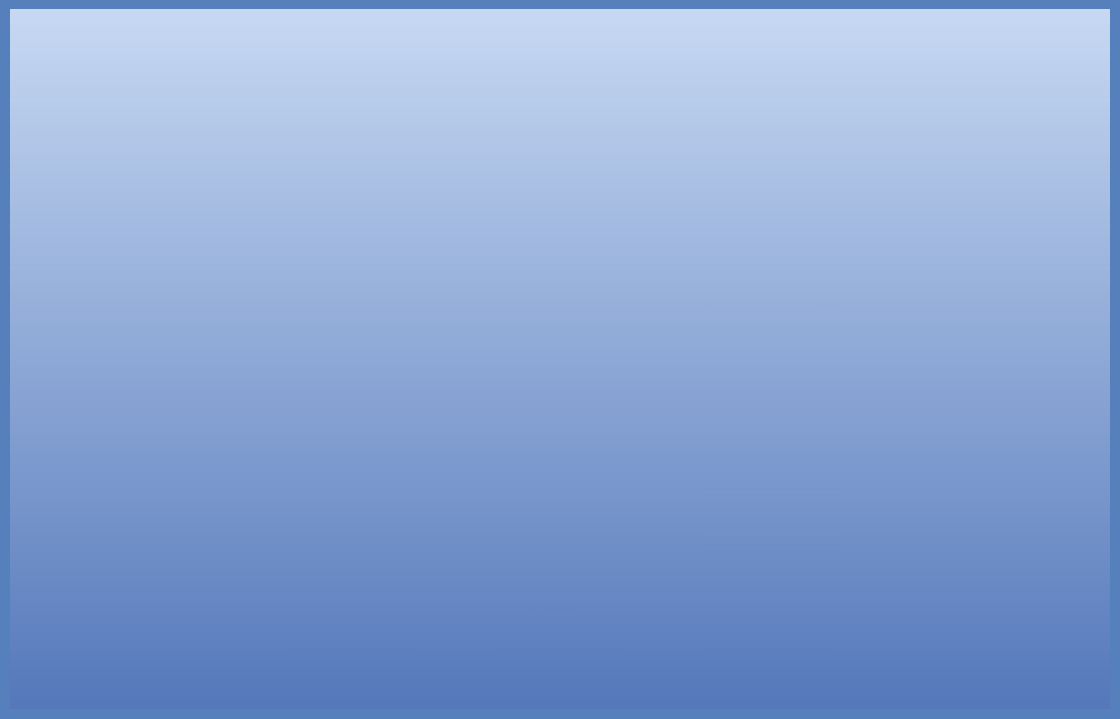

What is the change in value from MAPE to INFERENCE TIME?

-0.3